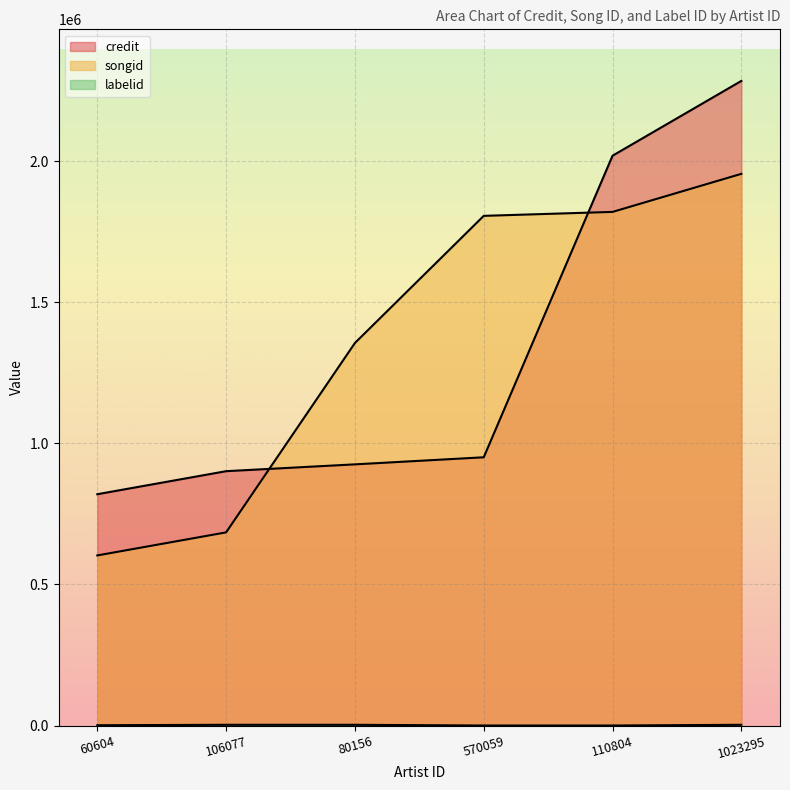

What is the spread (max minus min) of values at 106077?

898850